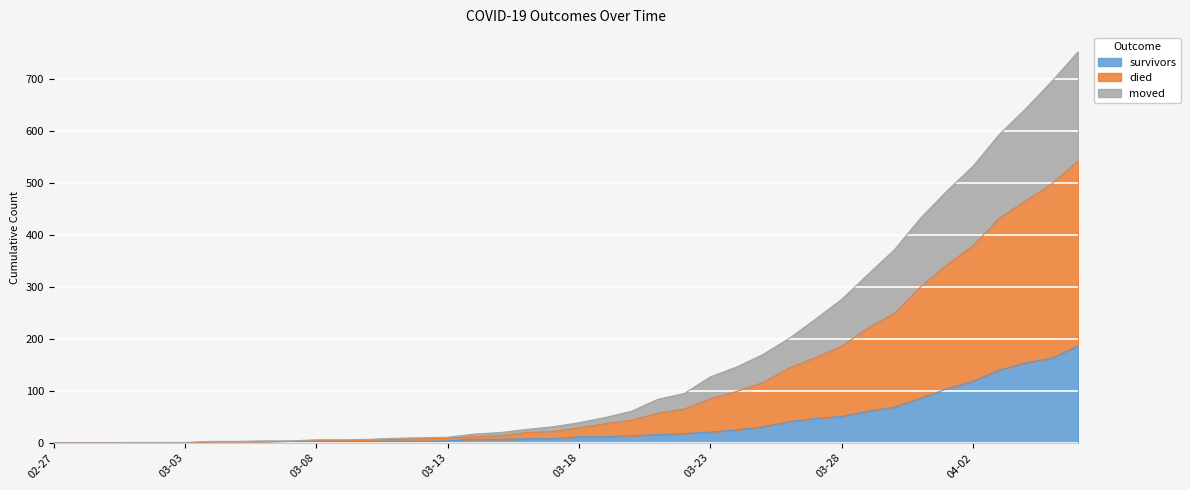

What are all the series names shown in the legend?

survivors, died, moved